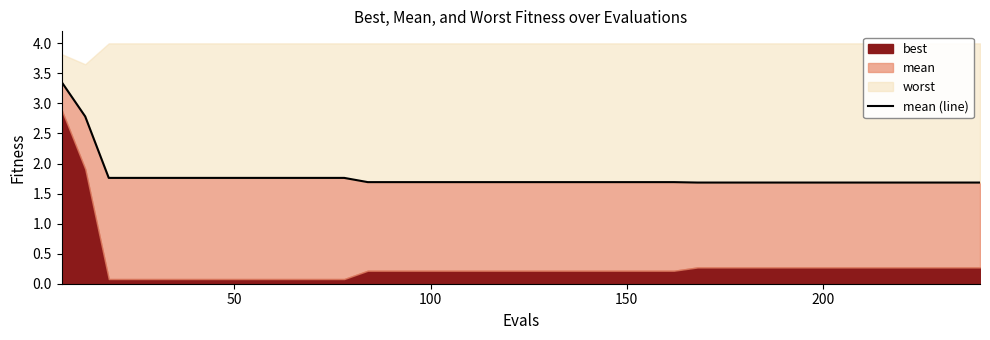

The value at 33 is 1.0. True or false?

False